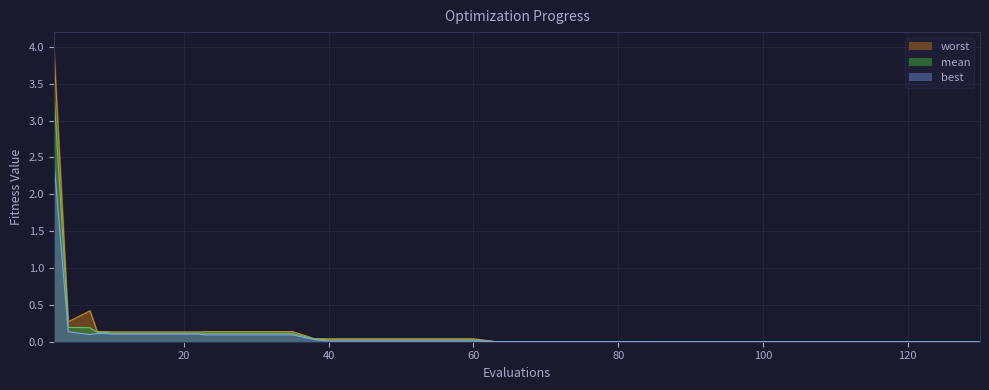

What is the sum of the worst values at 48 and 8?

0.2